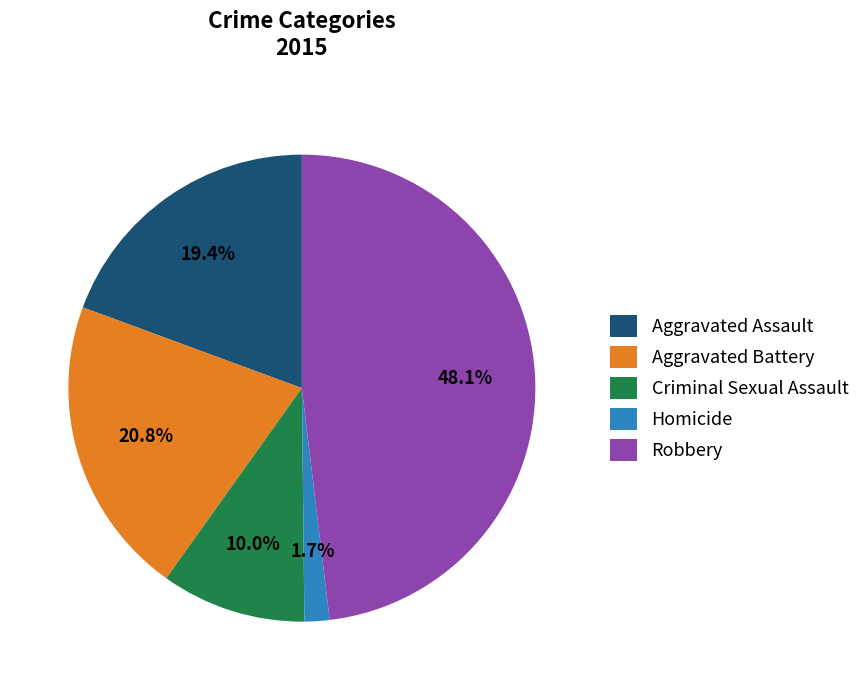

Is it true that Criminal Sexual Assault is 20% of the pie?

False